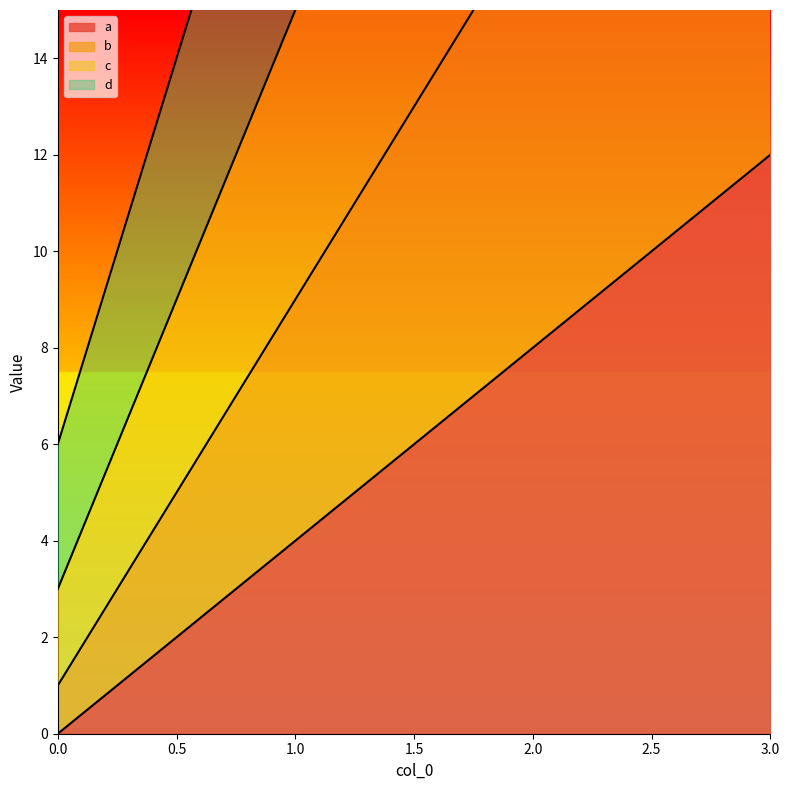

Which series changed the most between 2 and 3?

d